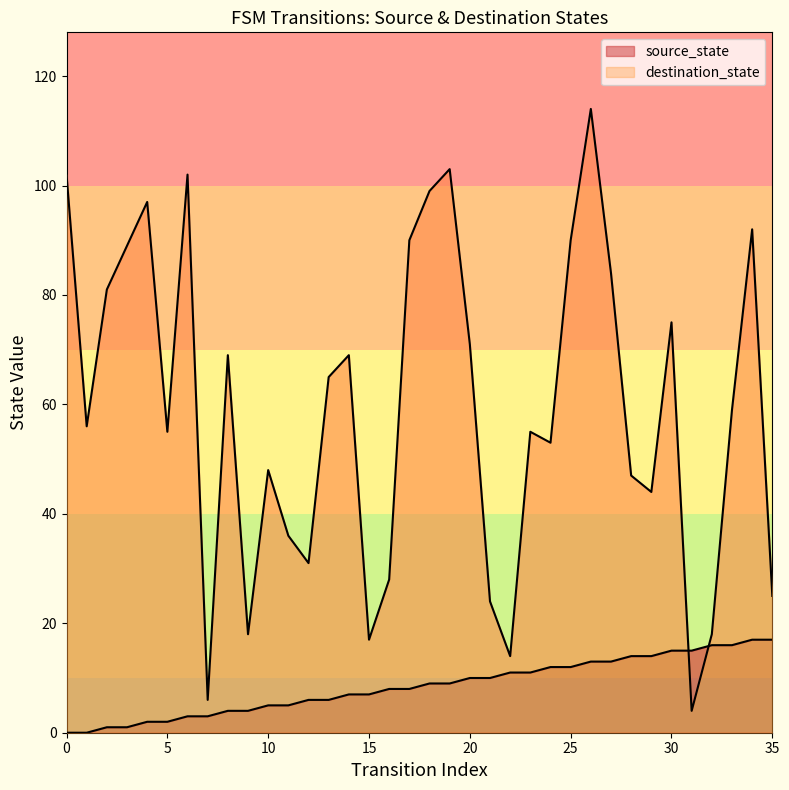

Which series reaches the maximum Y coordinate?

destination_state